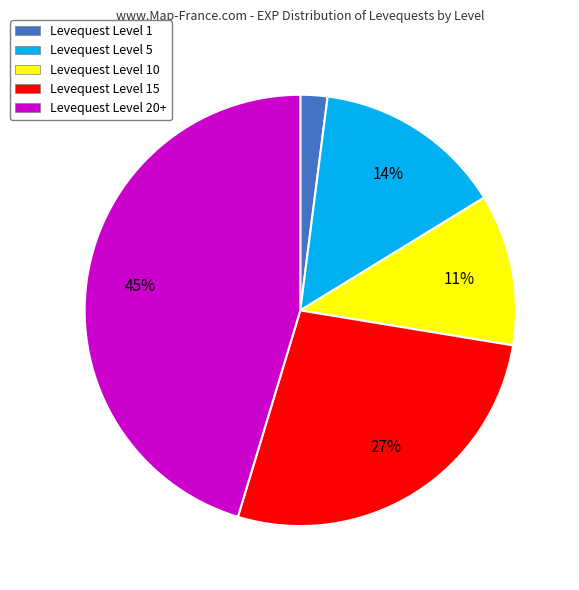

To the nearest percent, what is the difference between the Levequest Level 10 and Levequest Level 5 slice percentages?

3%